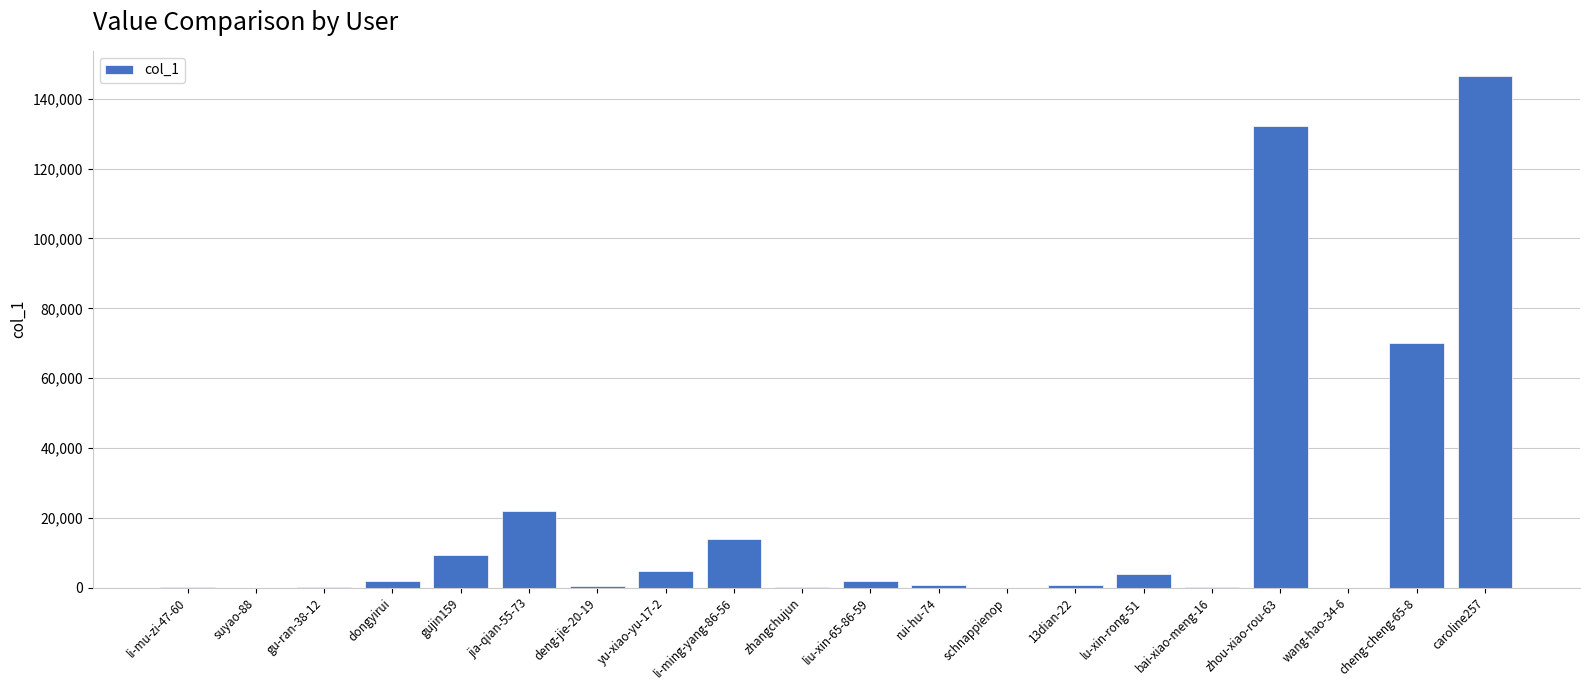

Where does the data first go above 1798?

dongyirui